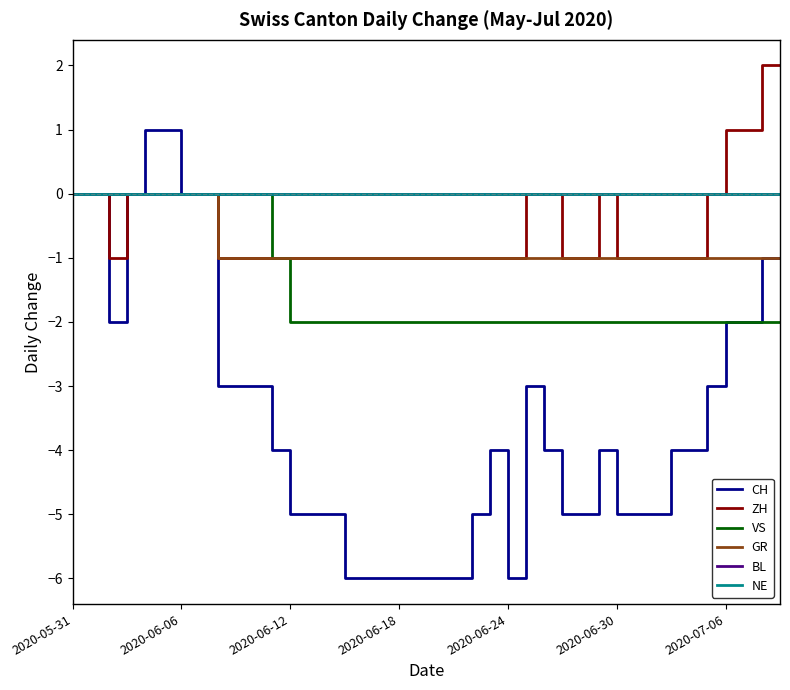

Does the chart have visible grid lines?

No